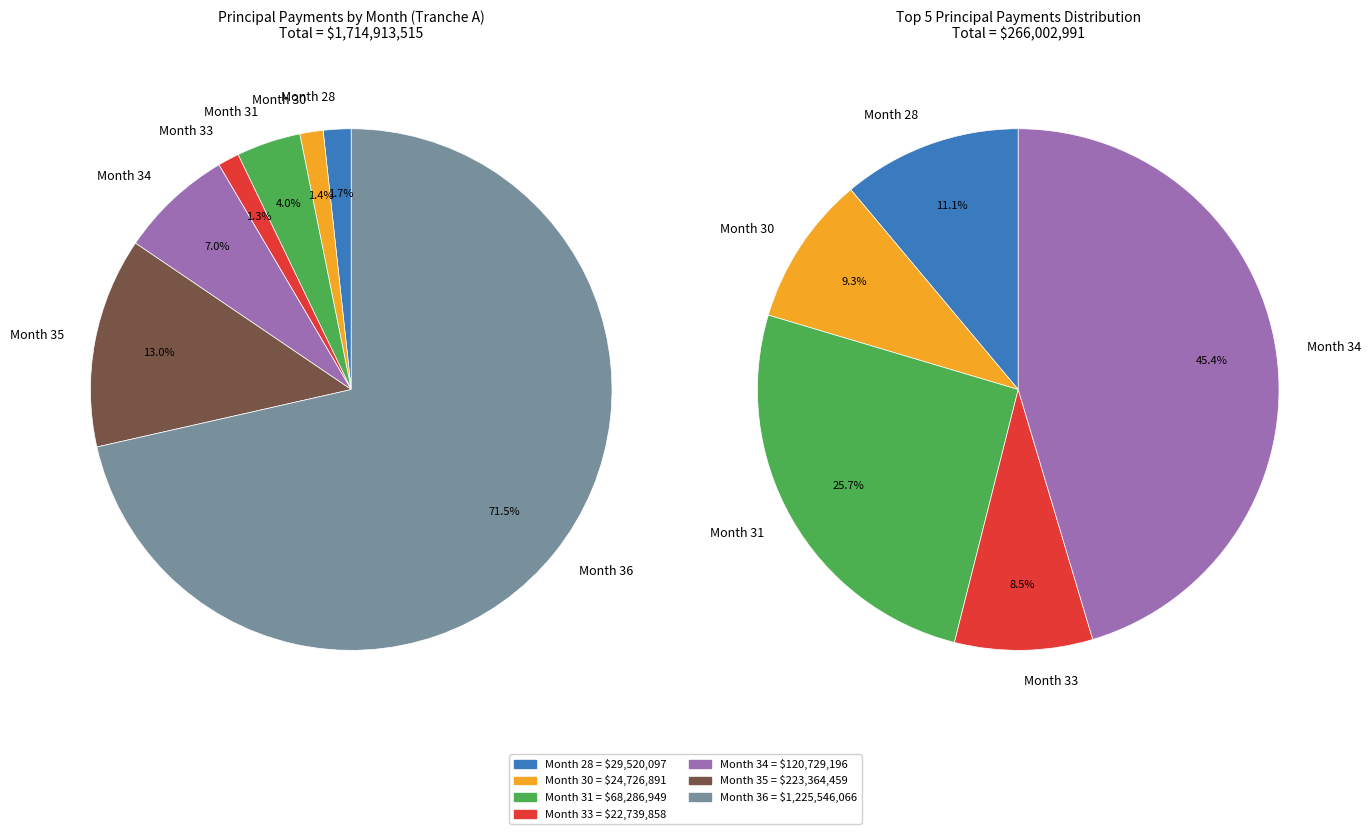

The Month 31 slice represents 4% of the pie. True or false?

True